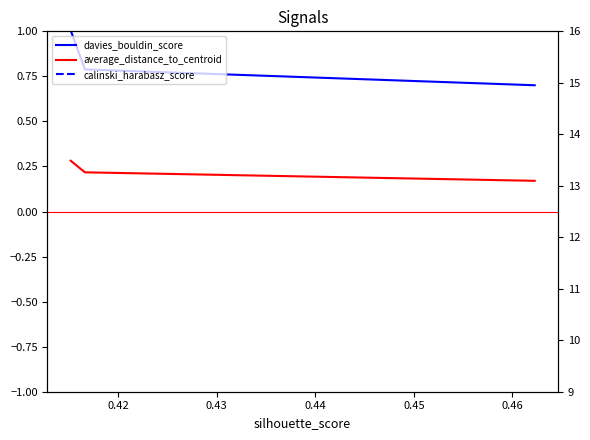

Reading left to right, what are all the values shown in this chart?

davies_bouldin_score: 1.0	0.8	0.7
average_distance_to_centroid: 0.3	0.2	0.2
calinski_harabasz_score: 81.5	86.1	120.1